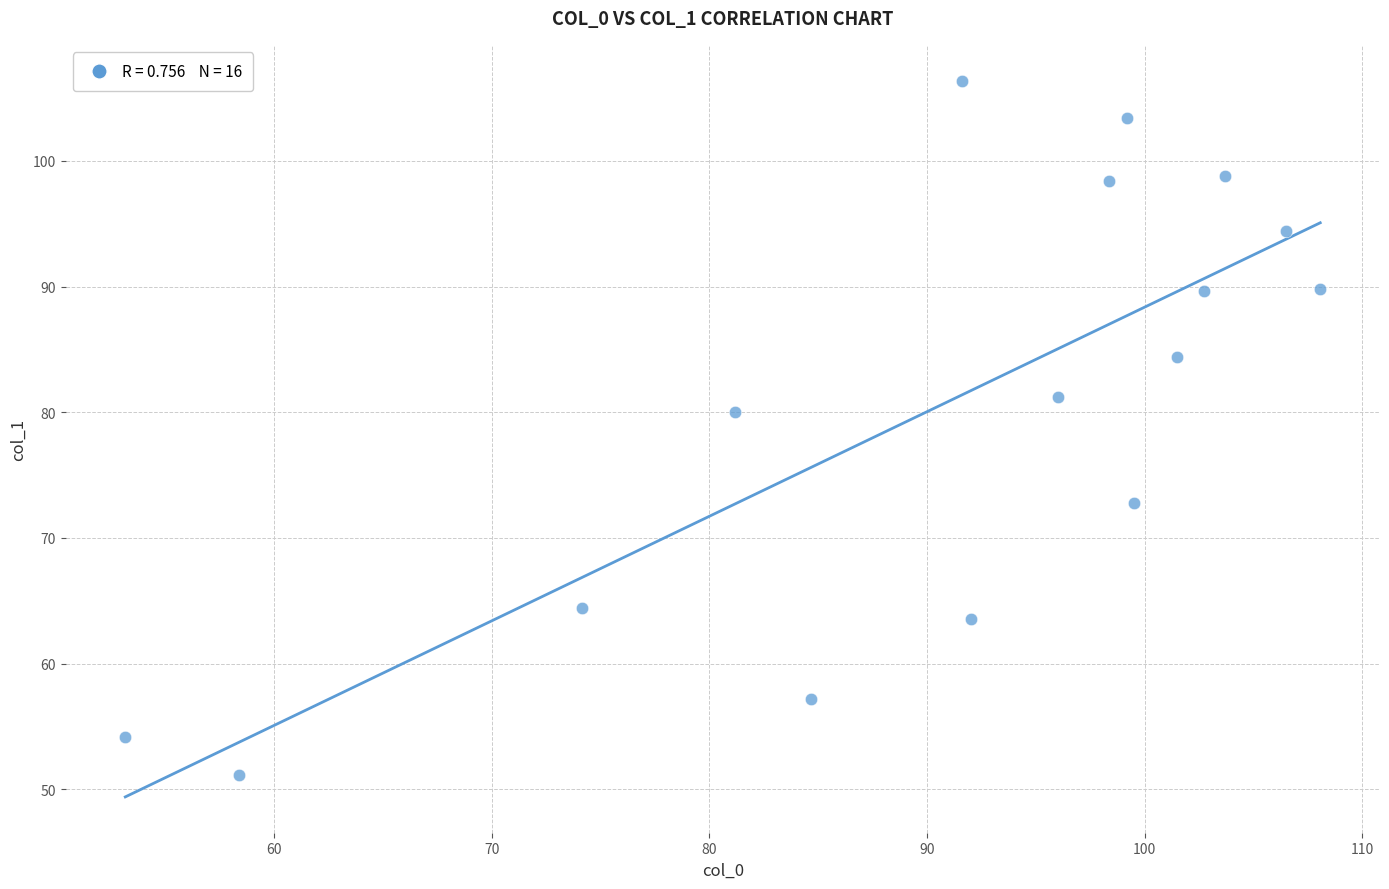

What is the range of Y values (max minus min)?

55.3